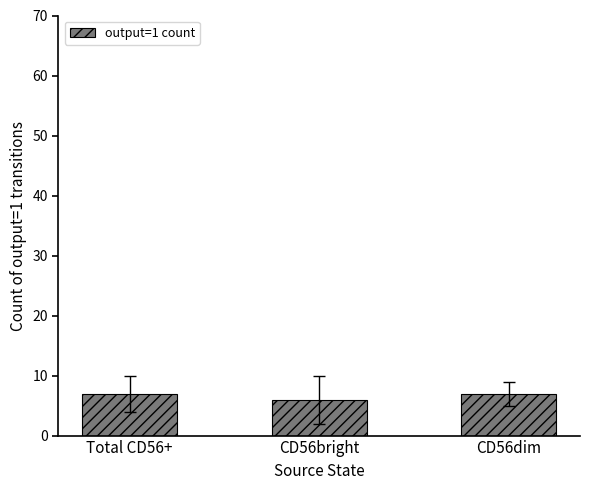

Reading left to right, what are all the values shown in this chart?

7	6	7